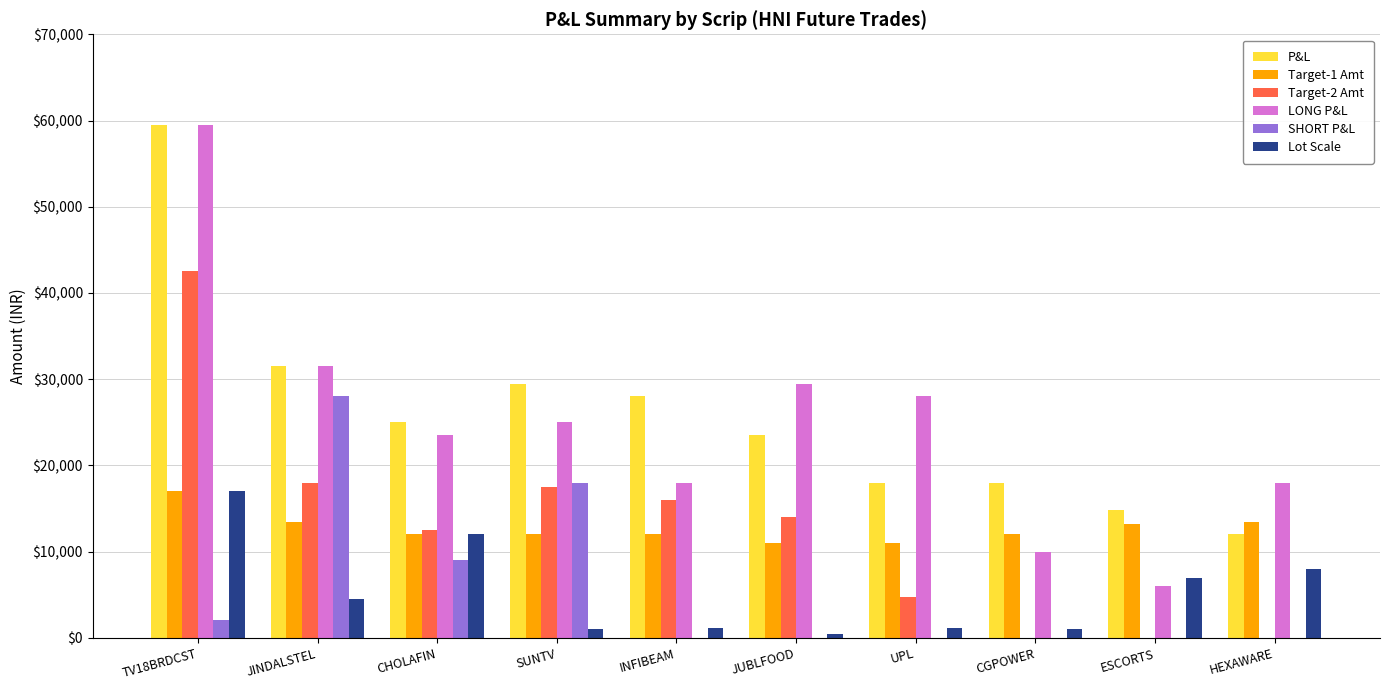

Read the P&L value at CGPOWER, to the nearest 10.

18000